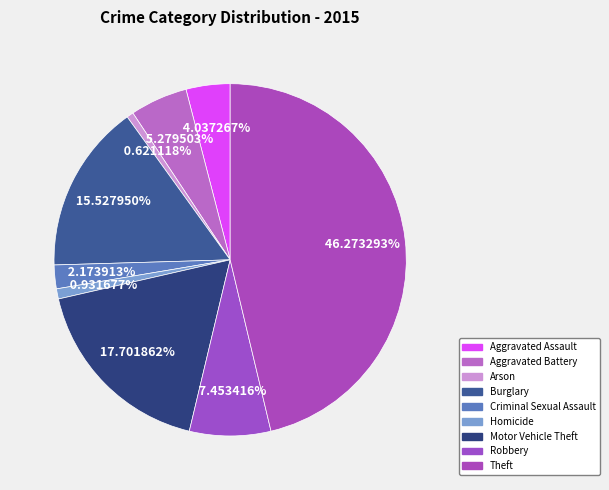

Is Aggravated Assault the majority of the pie?

No